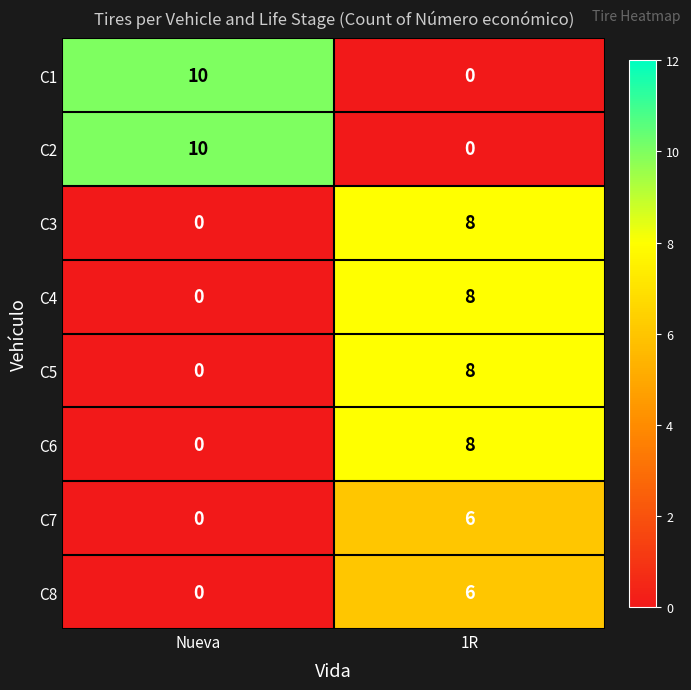

What is the difference between the highest and lowest values at 1R?

8